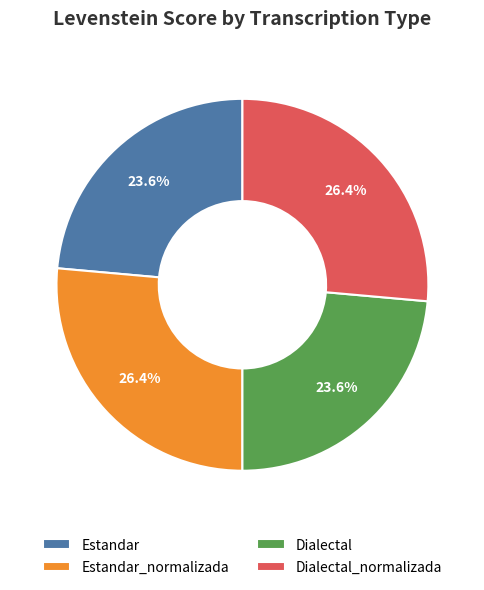

What is the ratio of the value at Dialectal to the value at Estandar_normalizada?

0.9